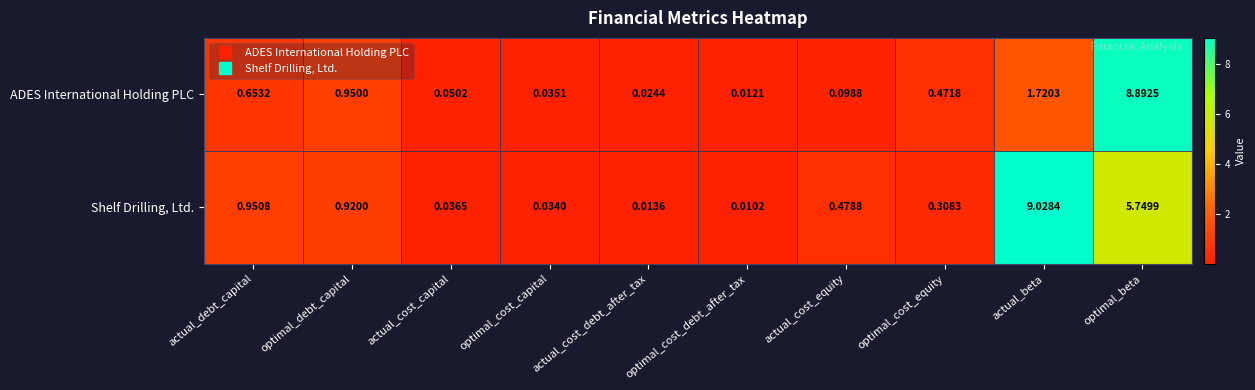

At which label is Shelf Drilling, Ltd. closest to 4?

optimal_beta